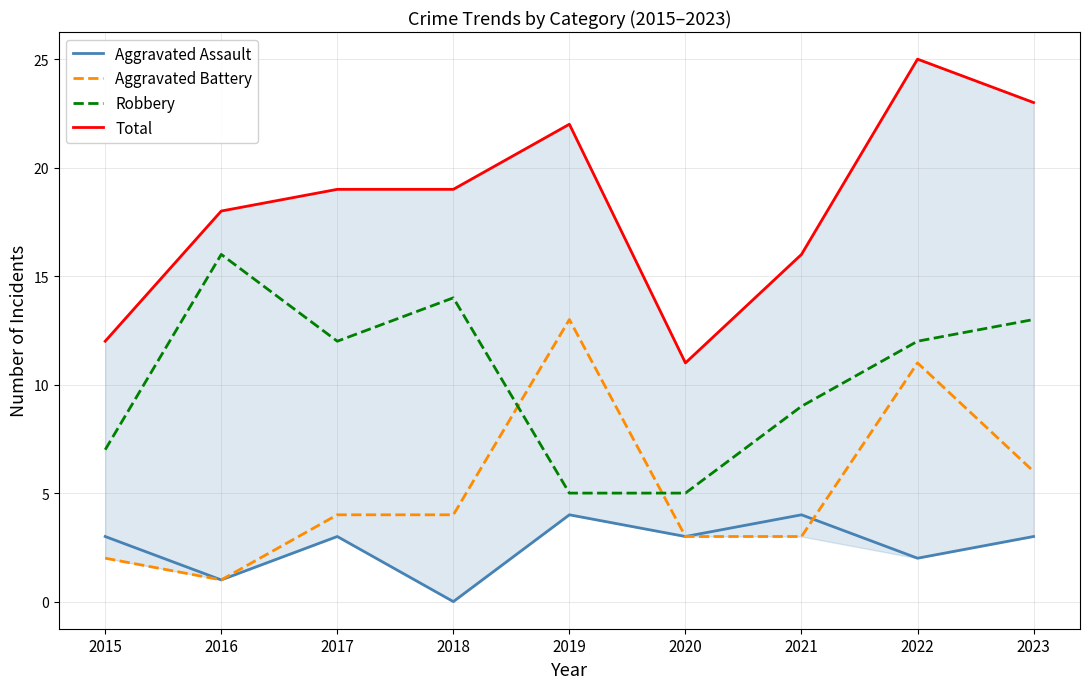

The Aggravated Battery series shows 2 at 2015. True or false?

True